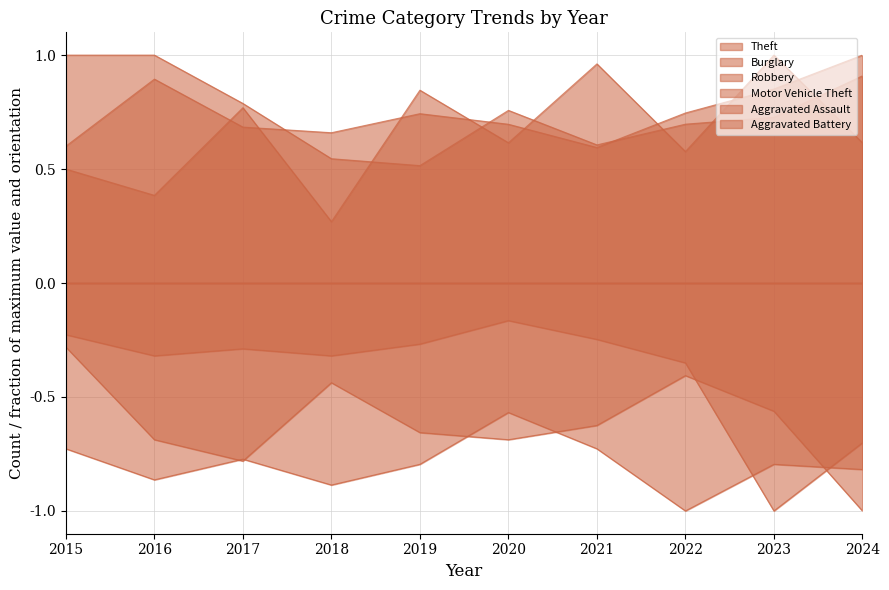

What is the difference between the highest and lowest values at 2021?

1.7